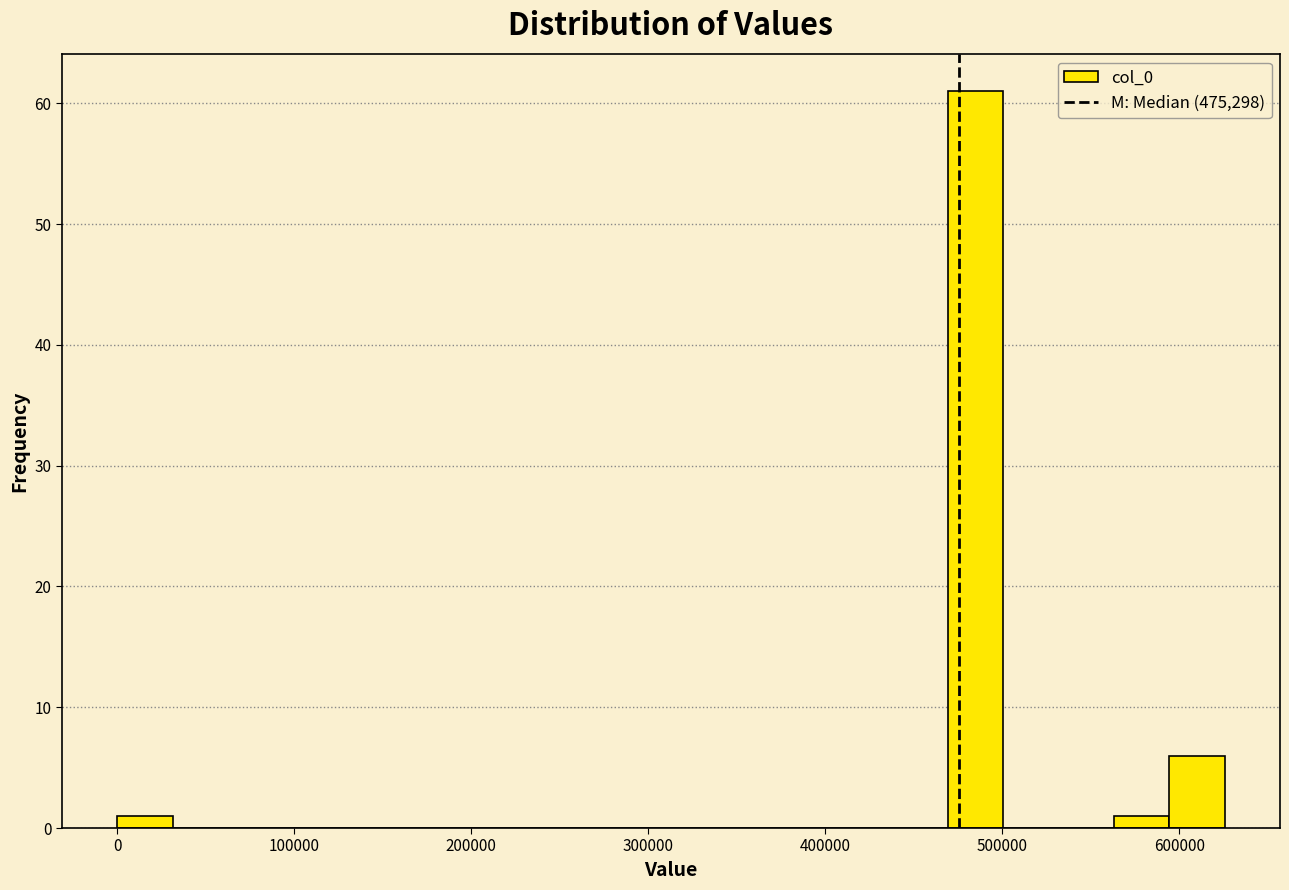

Around what value on the x-axis is the tallest bar? Give the approximate position of its centre, as read against the axis.

480000